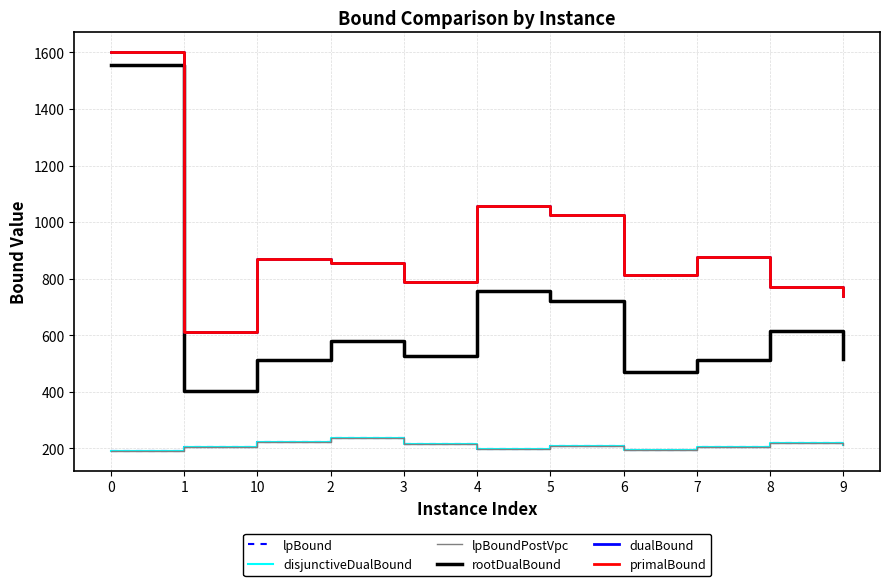

What is the total value across all series at 8?

2812.6